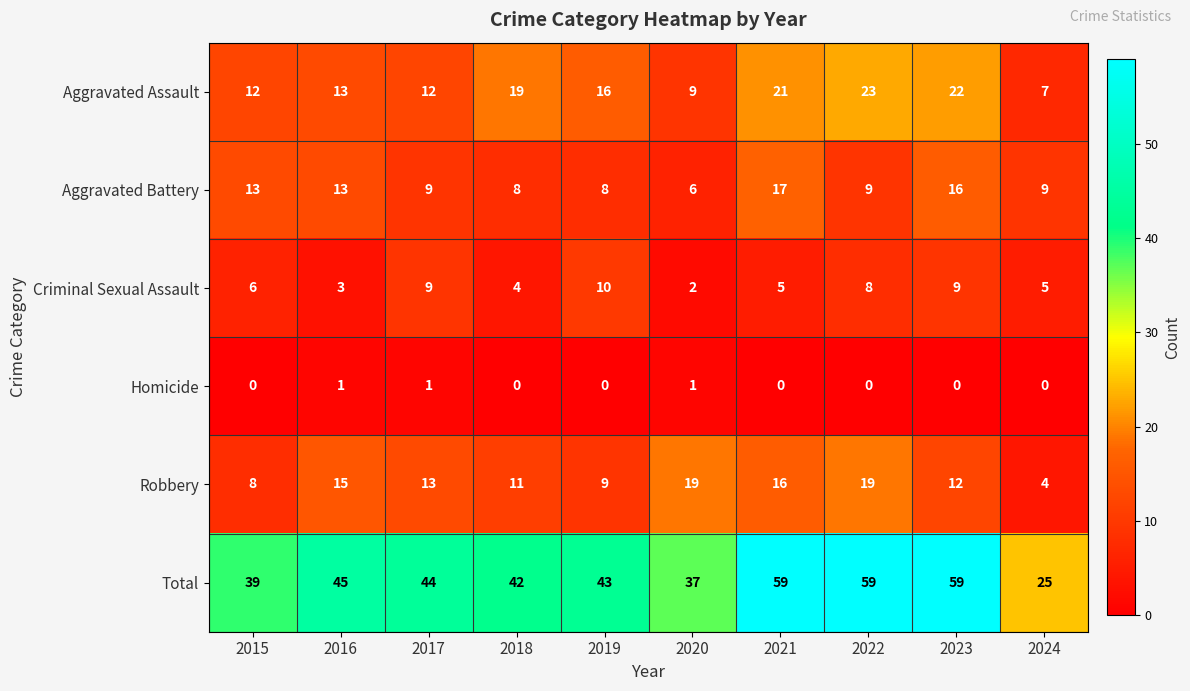

What is the average value of the Aggravated Assault series?

15